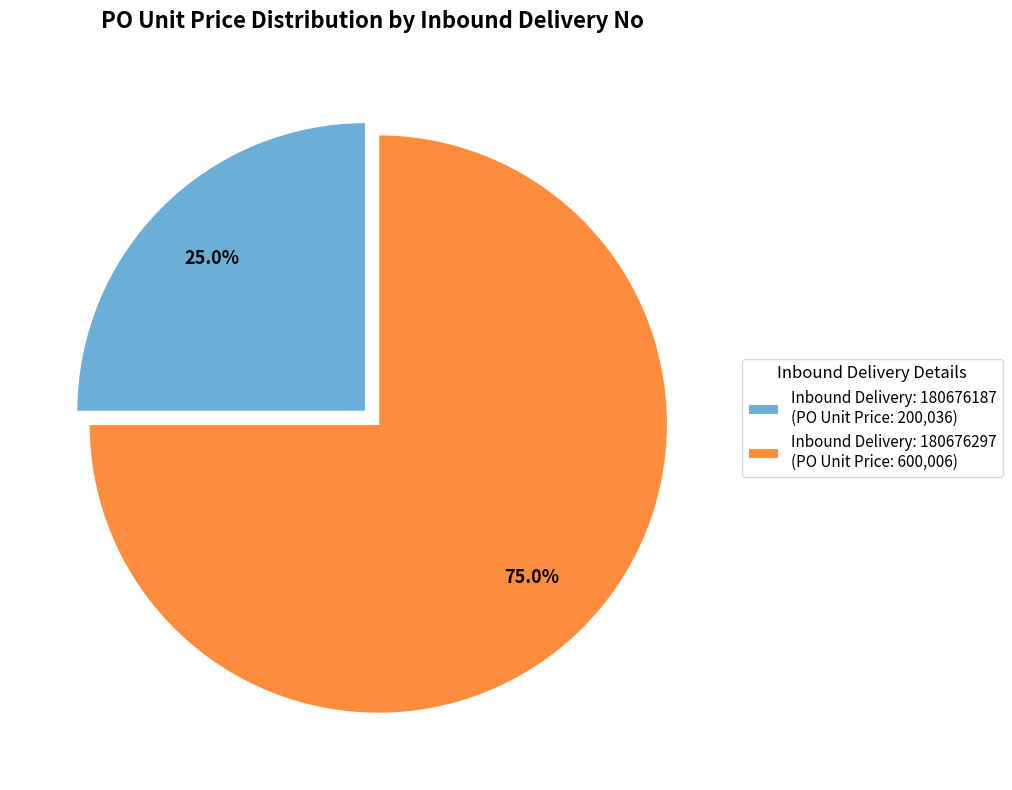

To the nearest percent, what is the difference between the largest and smallest slice percentages?

50%